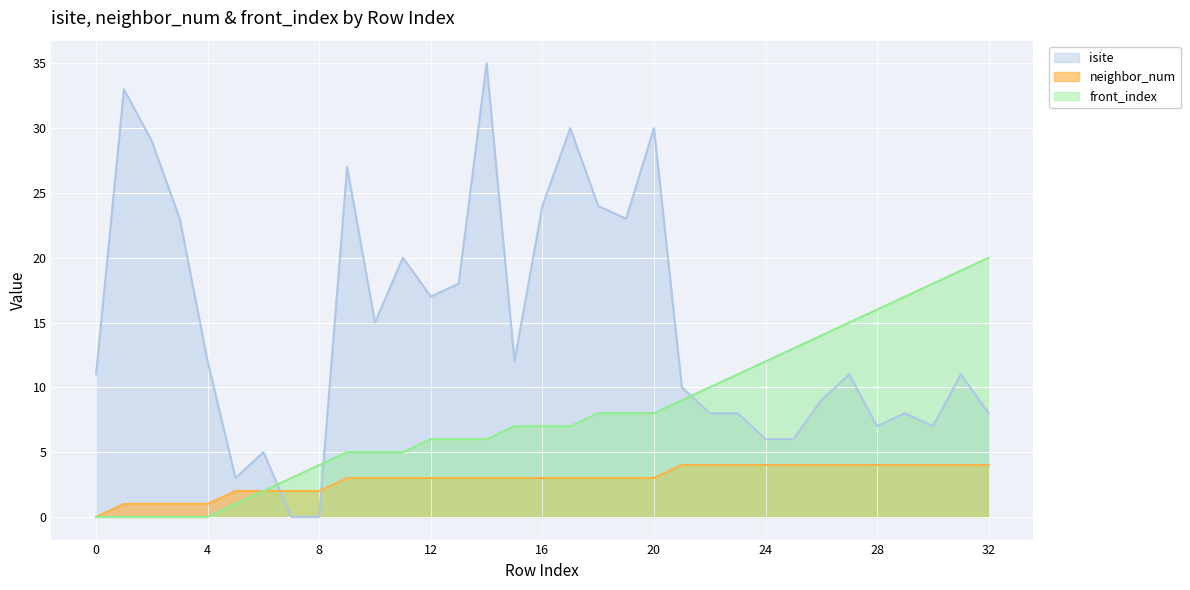

Which series changed the most between 0 and 10?

front_index